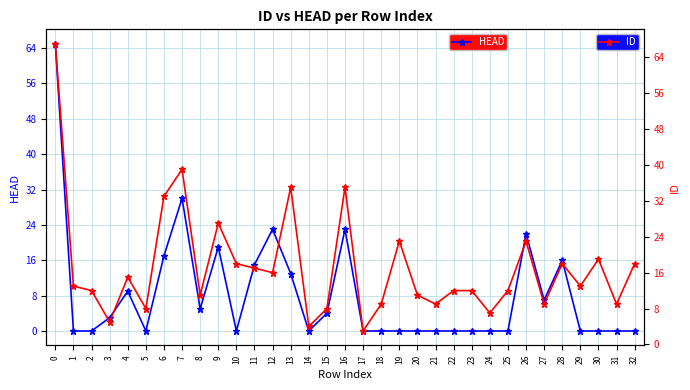

Between 19 and 2, which is larger?

19